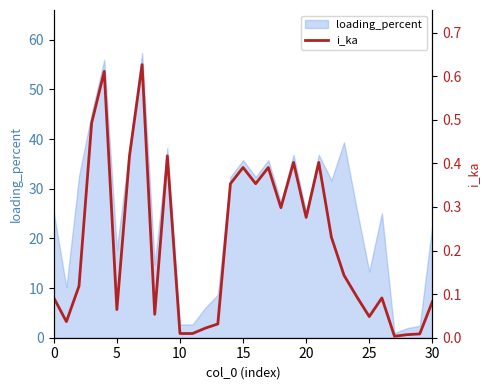

Which label corresponds to the smallest value in the chart?

27